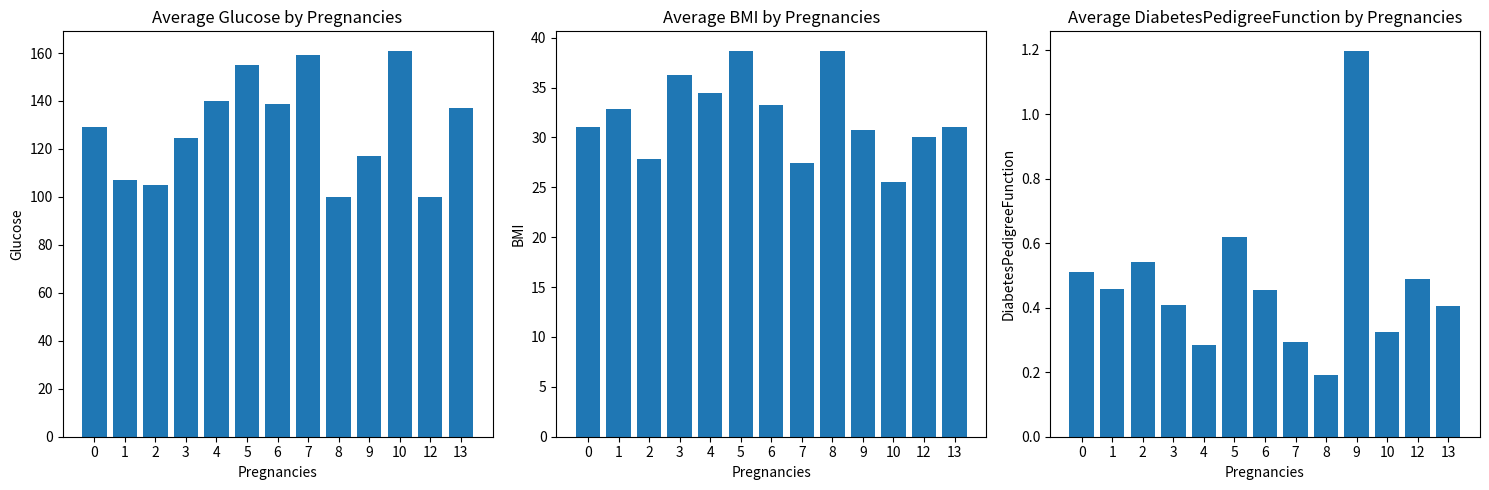

At which category is the sum across all series the highest?

5